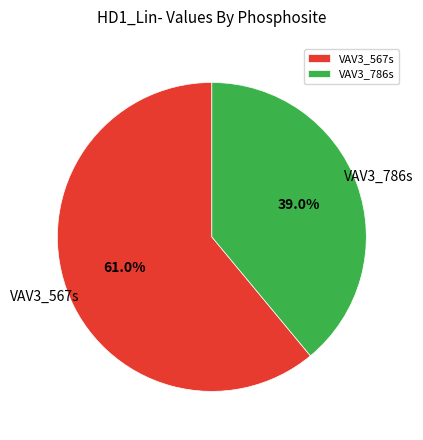

The VAV3_567s slice represents 61% of the pie. True or false?

True